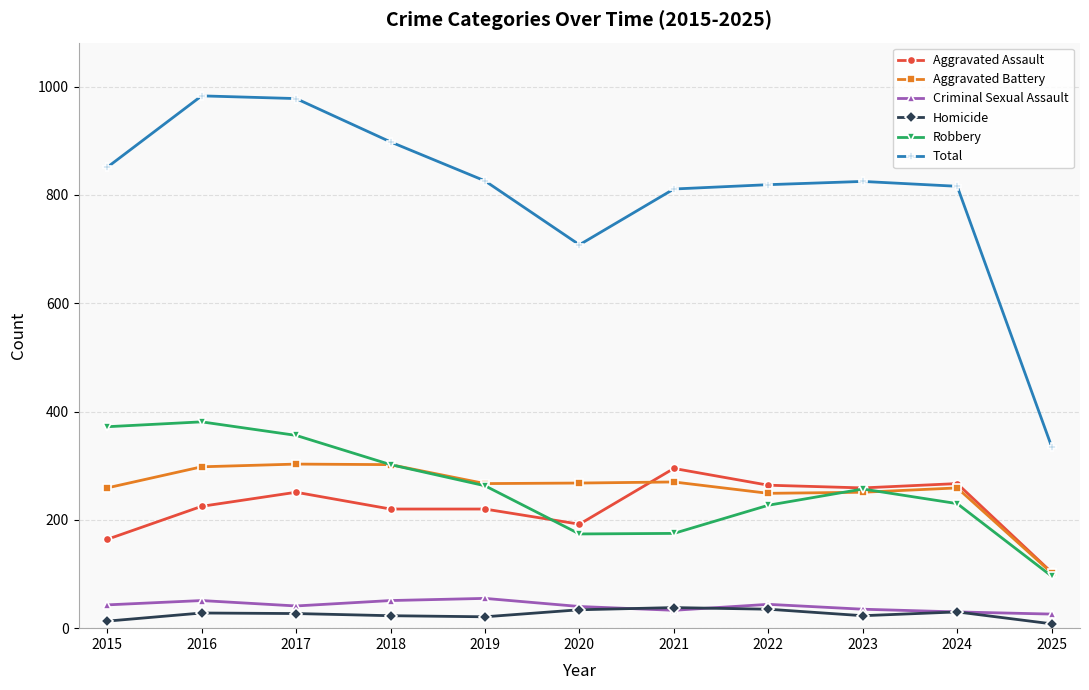

In Robbery, how many points are lower than both neighbors (excluding endpoints)?

1